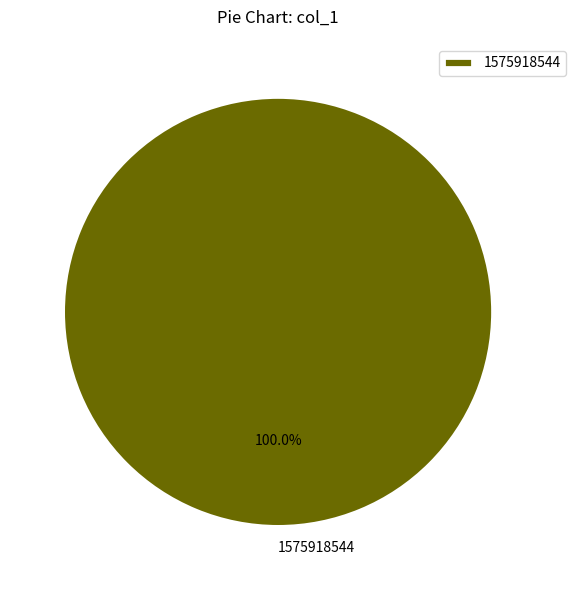

How many segments does this pie chart have?

1